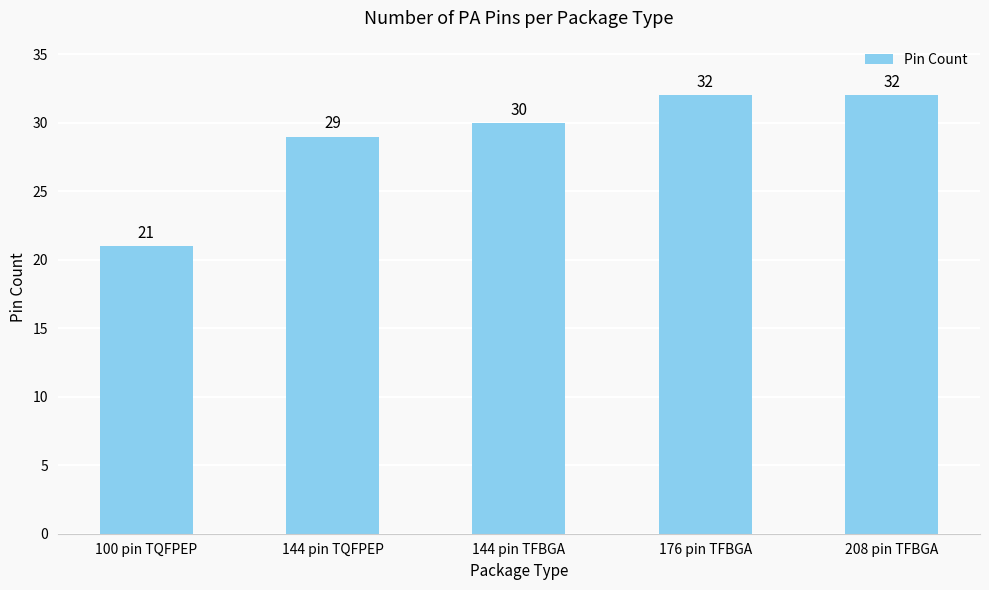

The chart shows a value of 30 at 144 pin TFBGA. True or false?

True